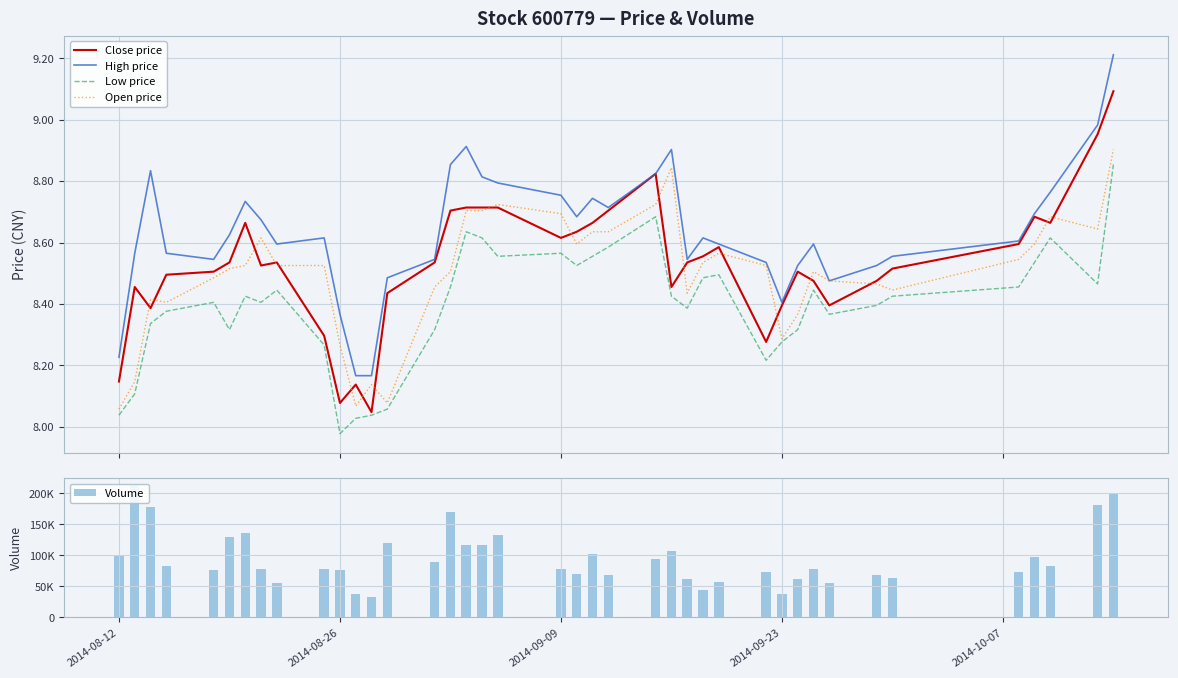

True or false: High price and Low price cross at least once.

False